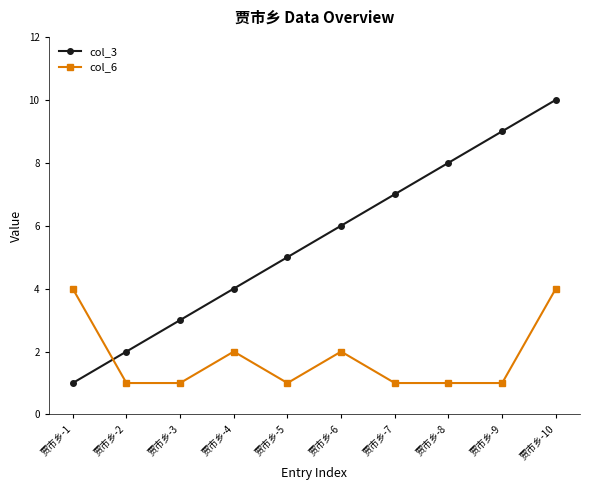

Which series has the widest spread of values?

col_3